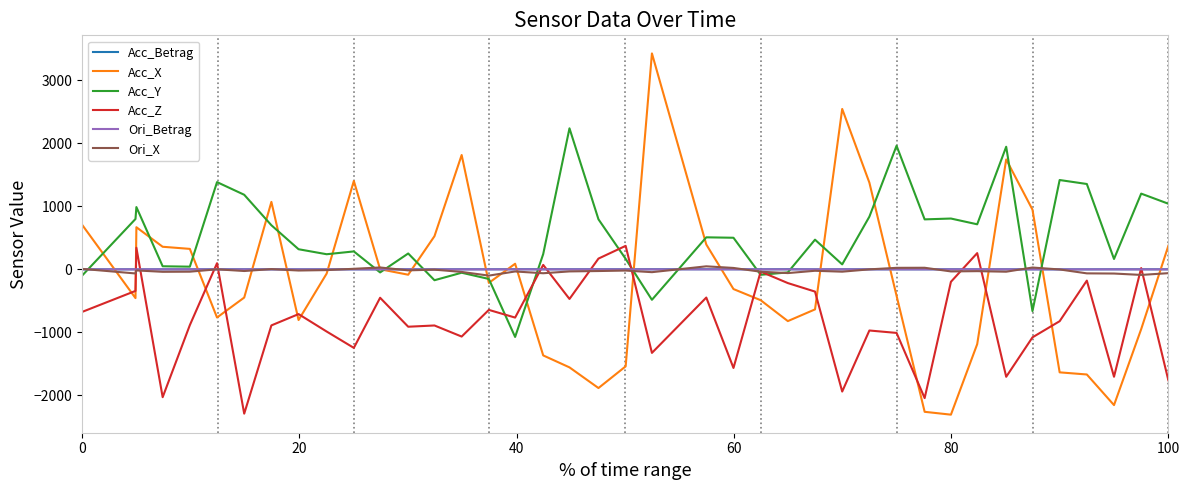

What is the maximum value shown in the chart?

3428.9